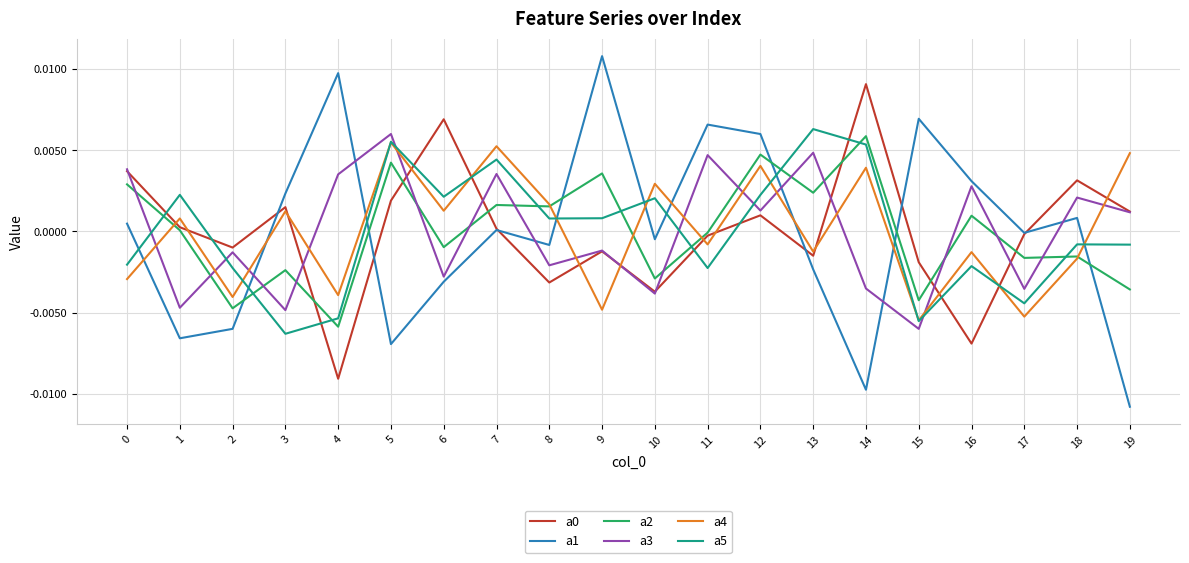

True or false: a0 and a1 intersect in this chart.

True